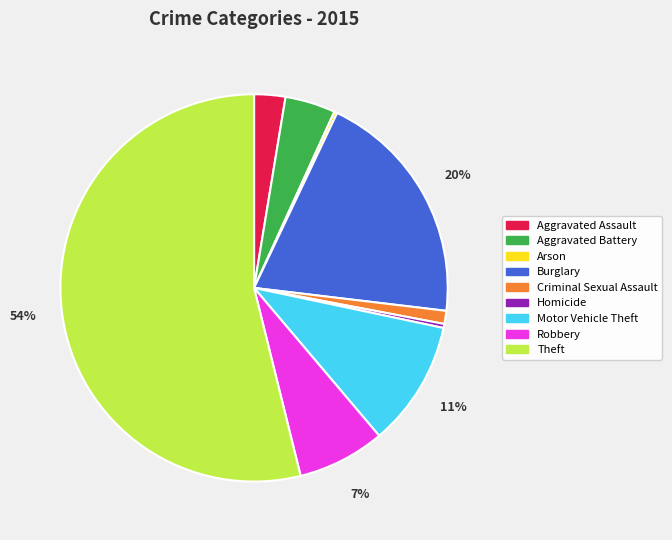

Is it true that Aggravated Battery is 4% of the pie?

True